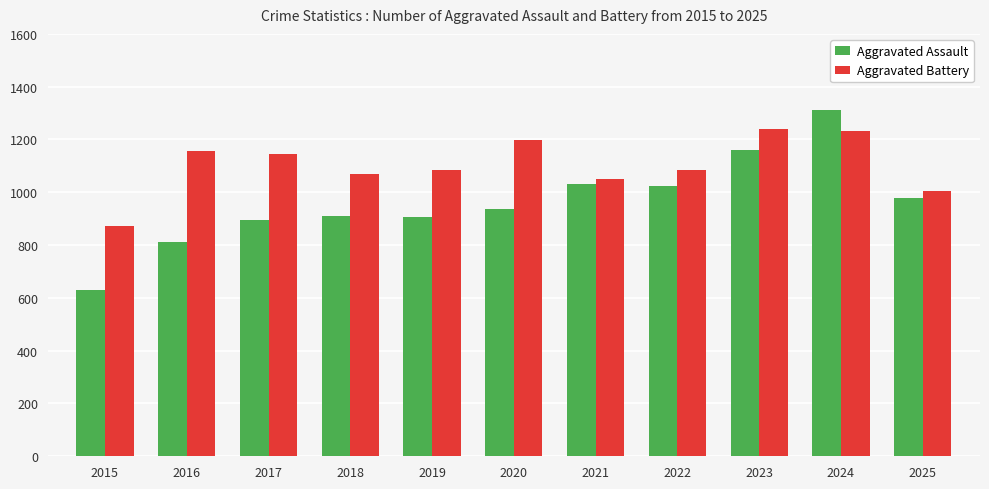

What are all the series names shown in the legend?

Aggravated Assault, Aggravated Battery